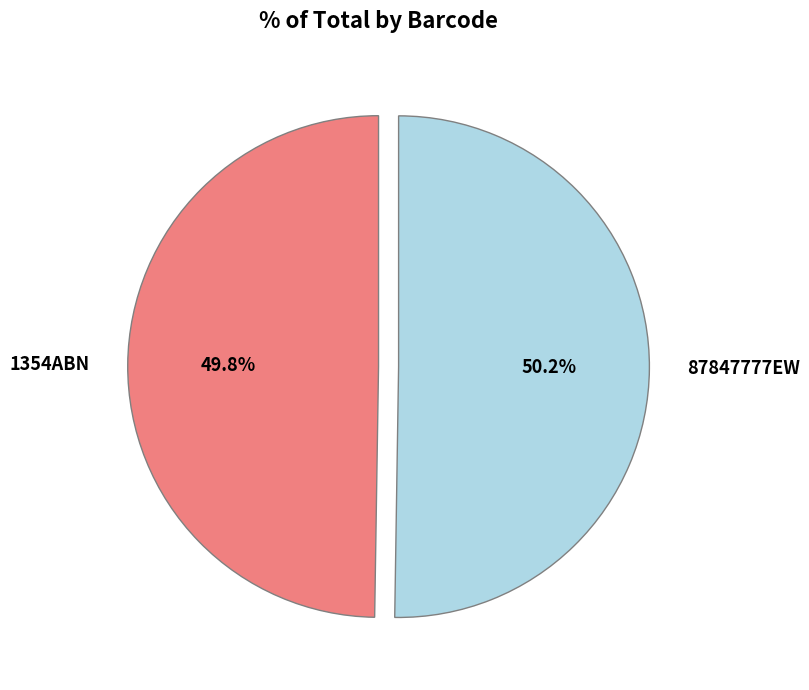

The 1354ABN slice represents 50% of the pie. True or false?

True